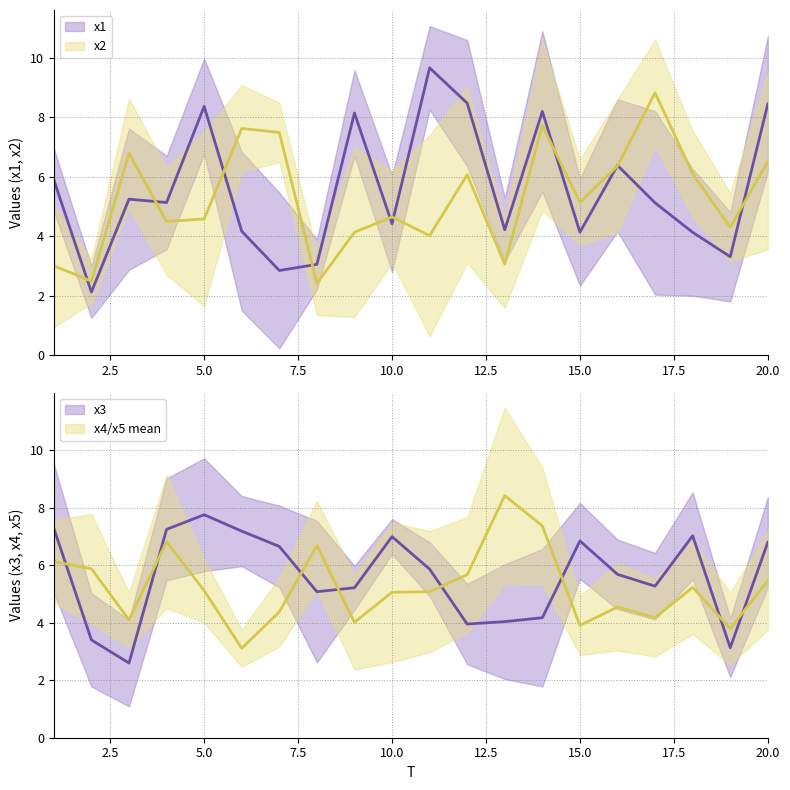

How many lines are shown in the chart?

4